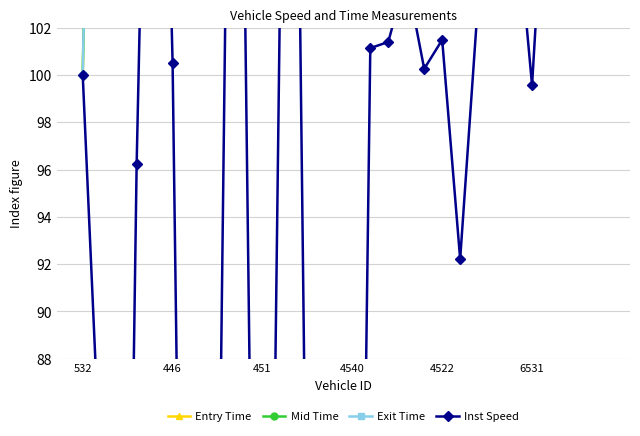

What is the highest value of the Entry Time series?

5617.4